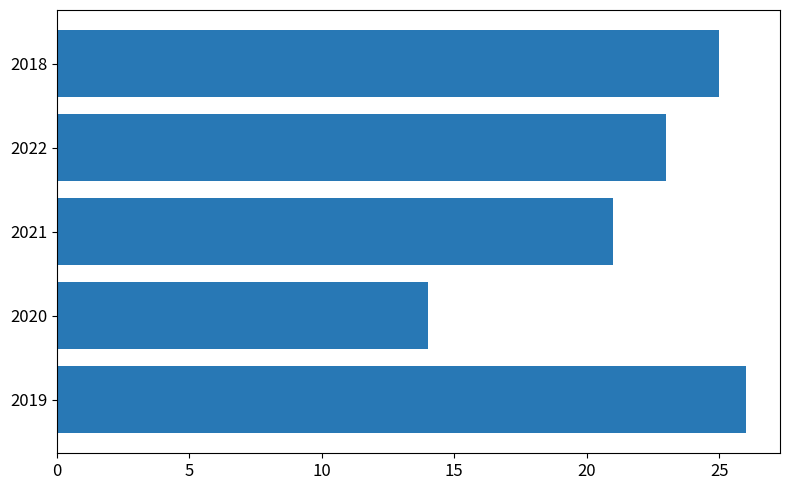

At which label is the value closest to 20?

2021